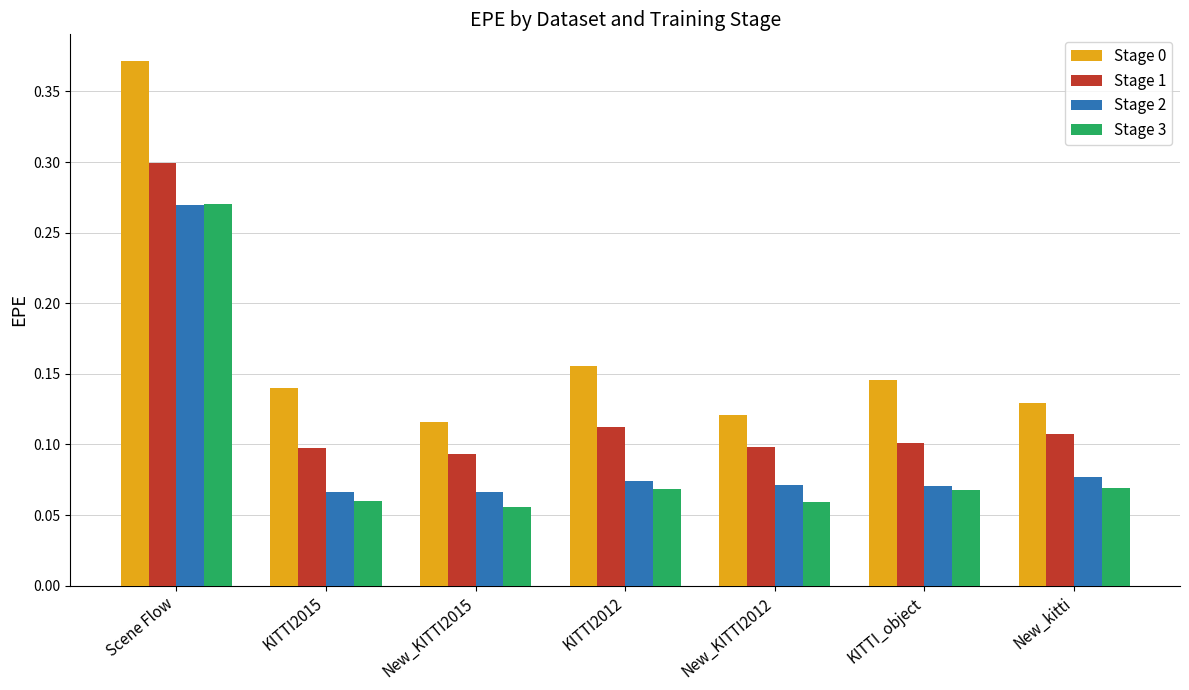

At how many categories does at least one series exceed 0?

7